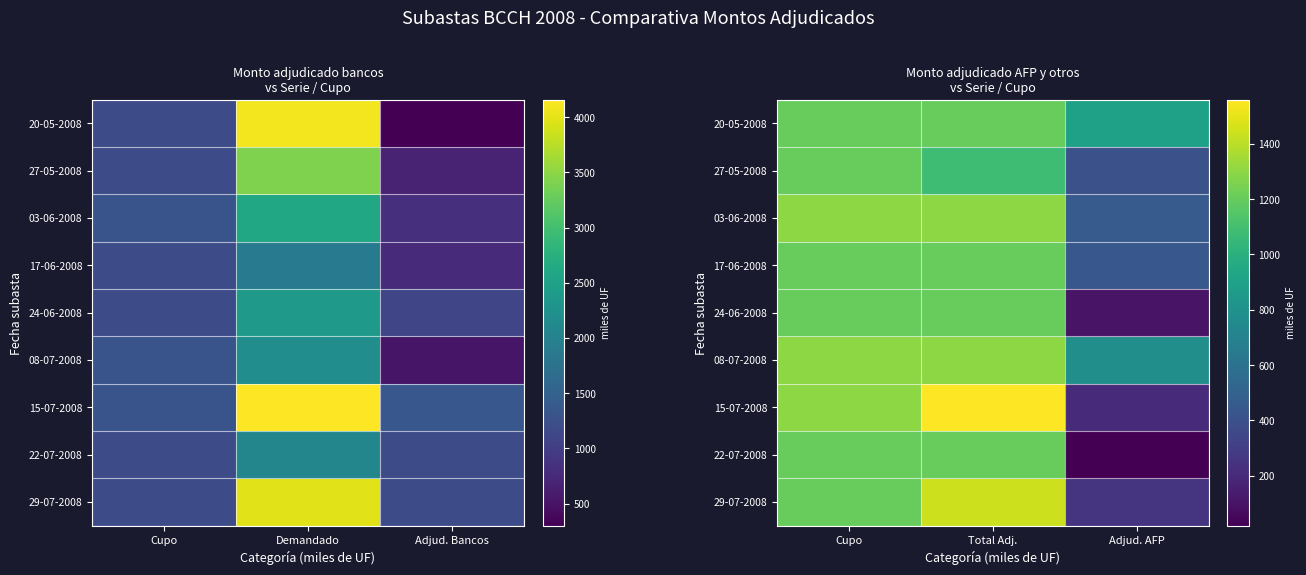

The value of 20-05-2008 at Total Adj. is 563. True or false?

False